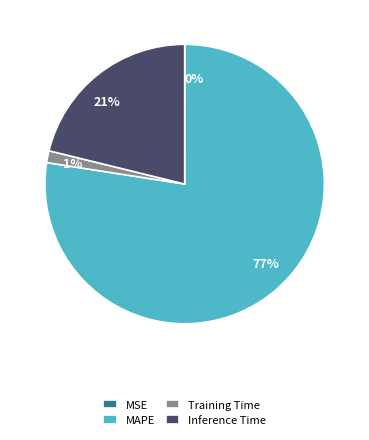

Do Training Time and Inference Time together represent more than half of the pie?

No